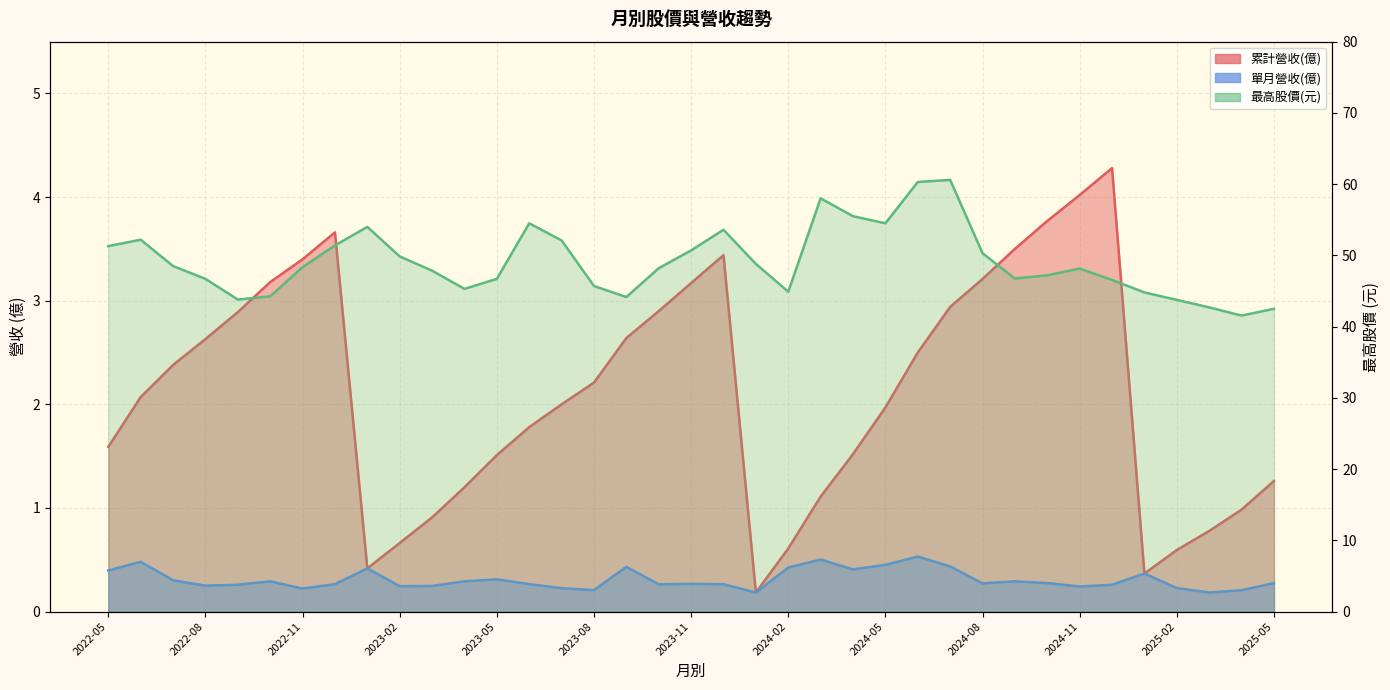

How many values in the 最高股價 series are below 48?

17